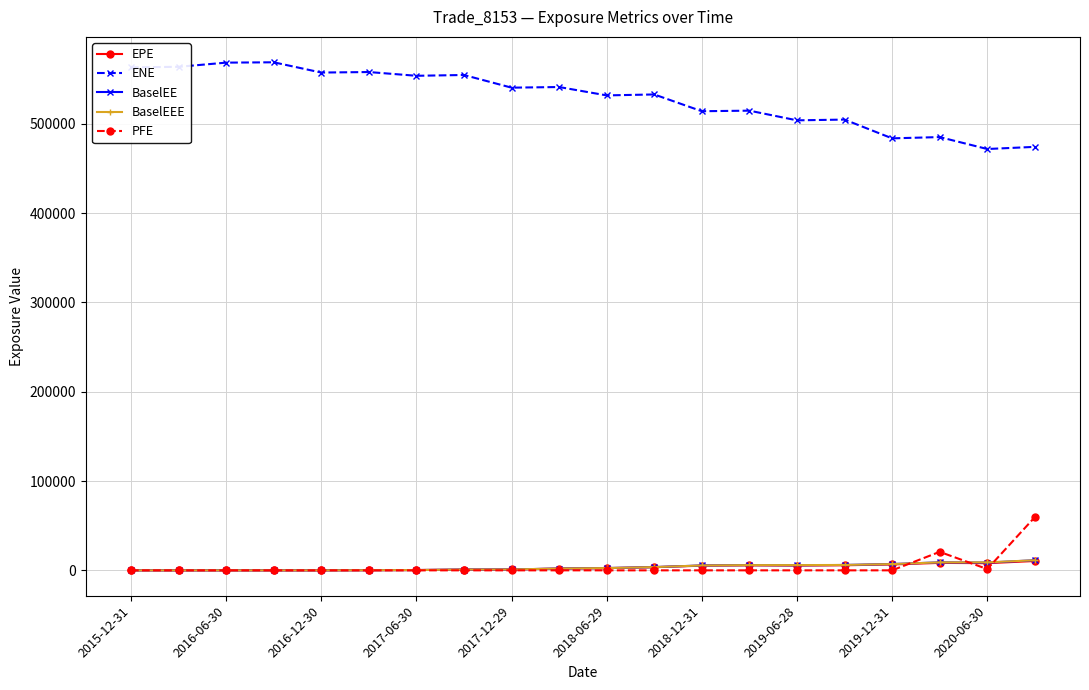

True or false: BaselEEE and ENE cross at least once.

False